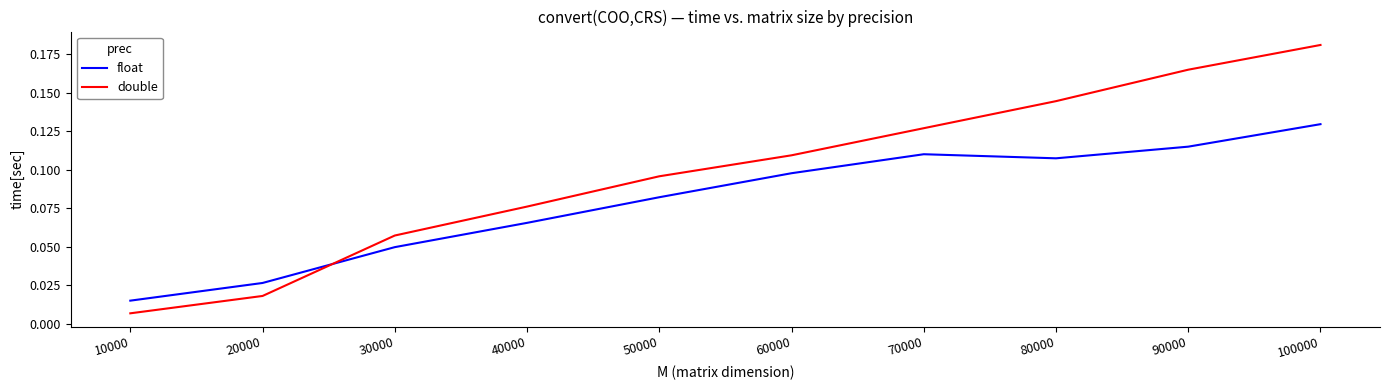

How many times do float and double cross each other?

1